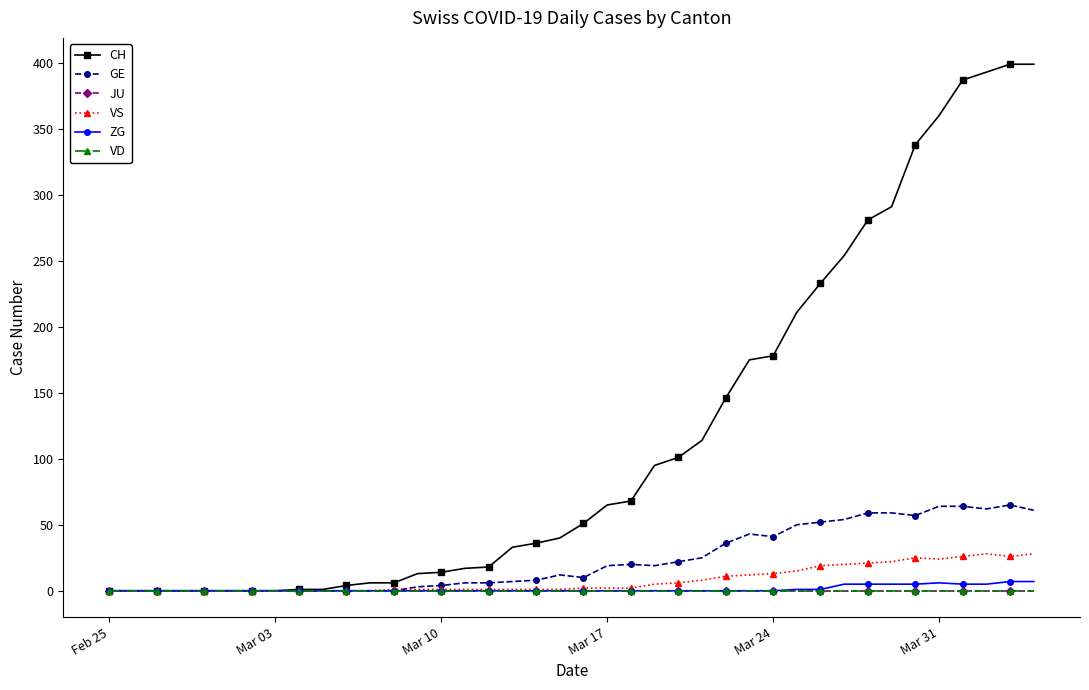

In GE, how many points are higher than both neighbors (excluding endpoints)?

4